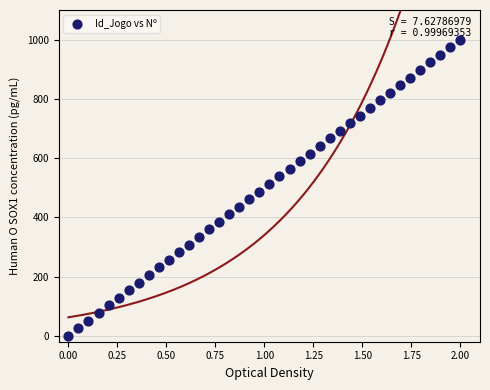

What is the range of X values (max minus min)?

2.0